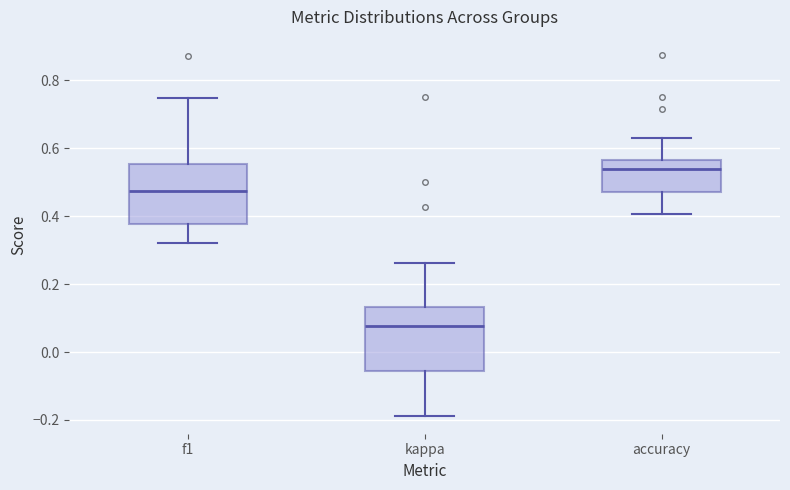

Where does the upper whisker of the box for f1 end on the y-axis? The values are not printed on the chart, so give them approximately, as read against the axis.

0.74